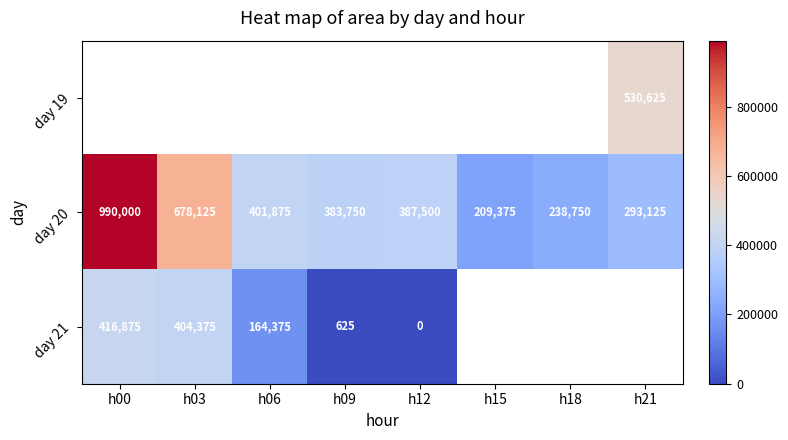

The value of day 21 at h03 is 533979. True or false?

False